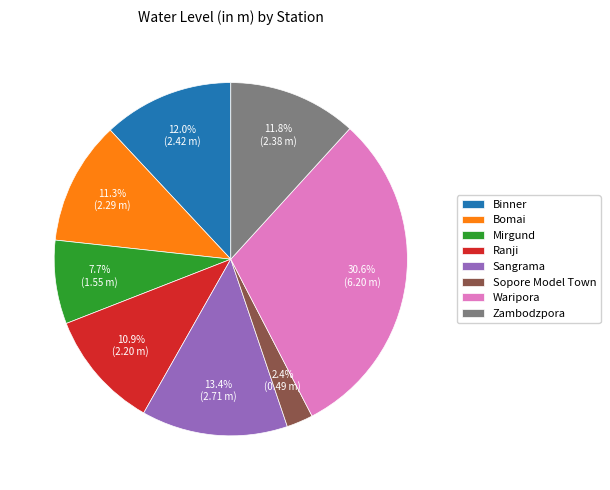

Is the sum of Sangrama and Mirgund greater than half?

No